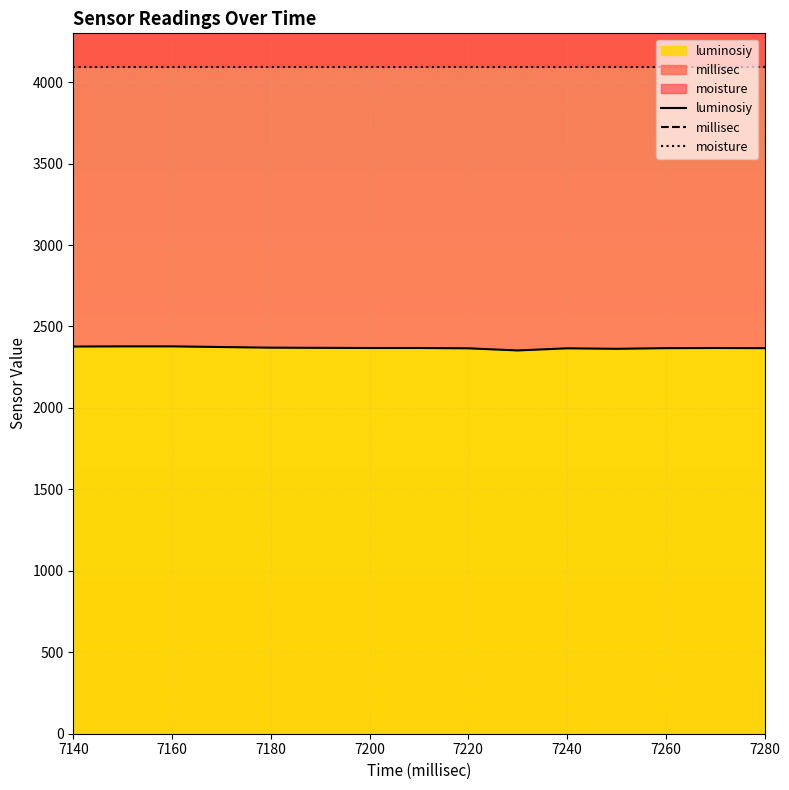

At which label is luminosiy closest to 2365?

7220